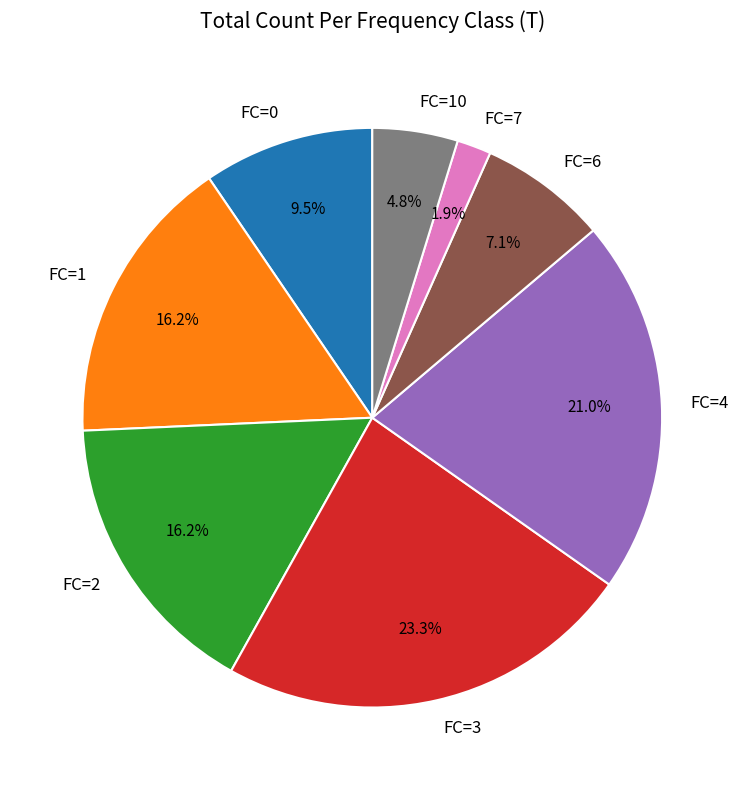

Does FC=0 represent more than half of the total?

No